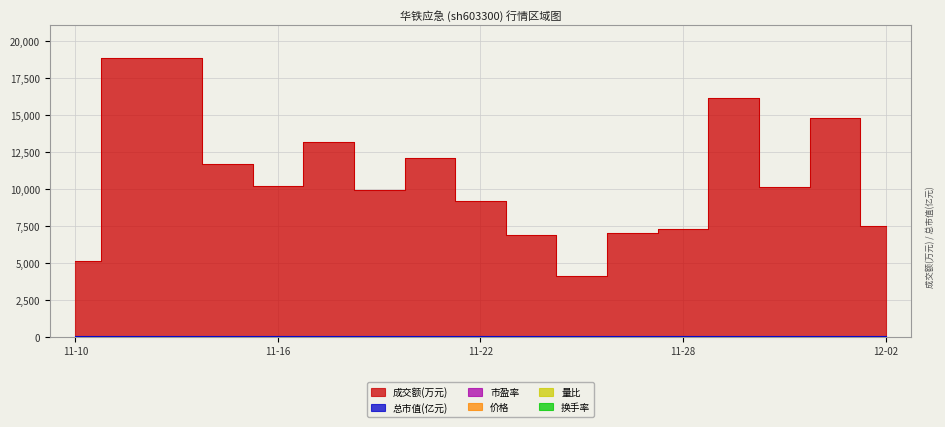

What is the difference between the maximum and minimum values in the 成交额(万元) series?

14711.0